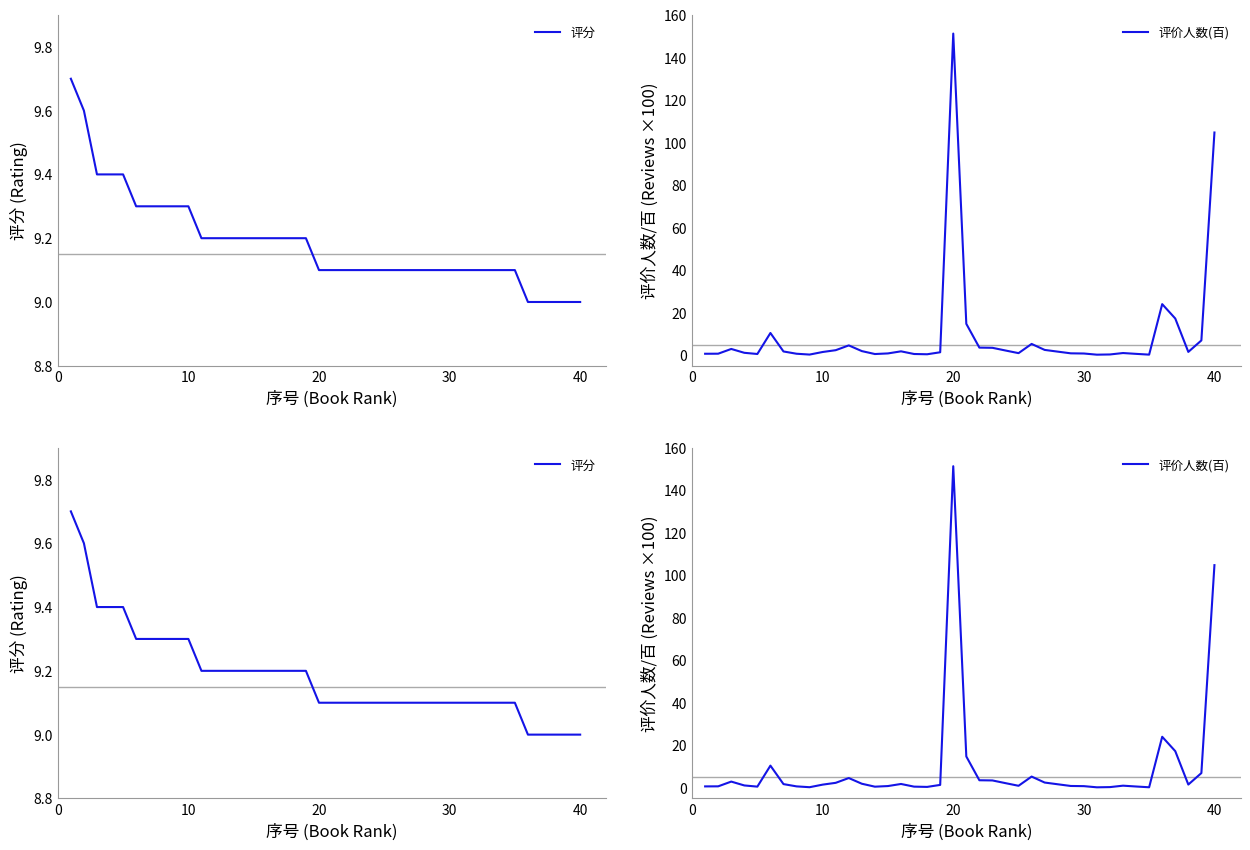

Rank the series by their maximum value, from highest to lowest.

评价人数(百), 评分